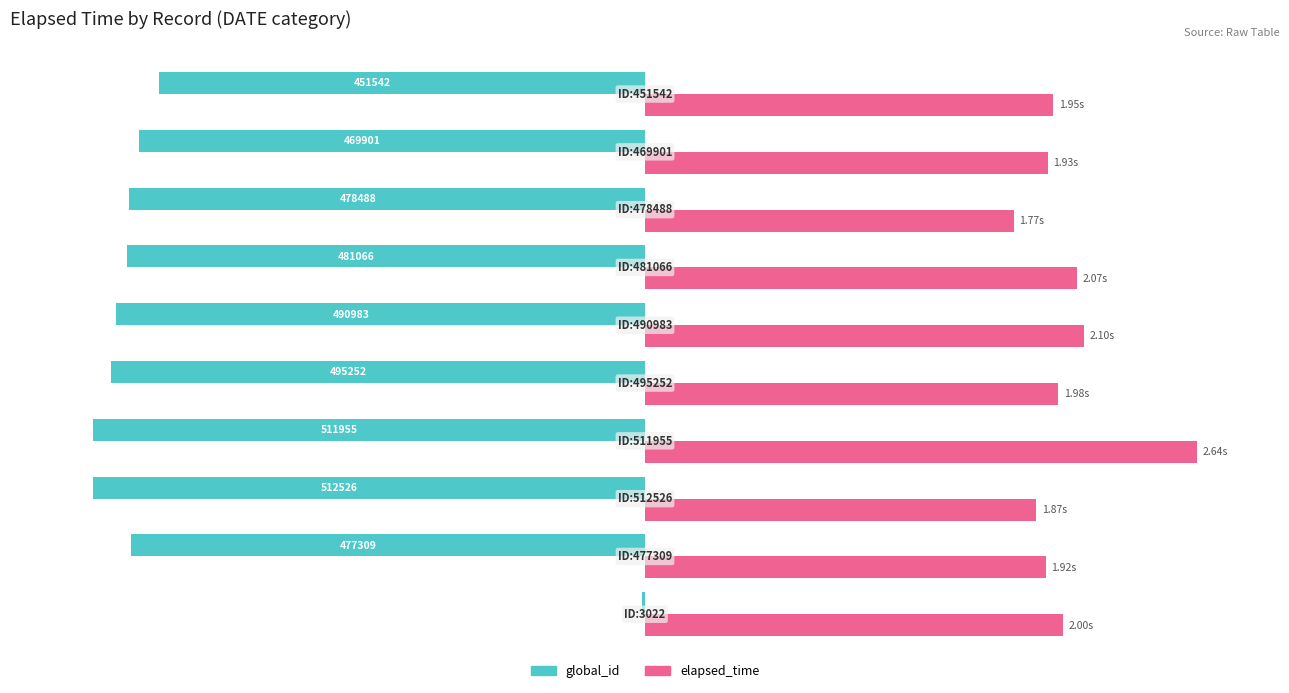

What are all the series names shown in the legend?

global_id, elapsed_time